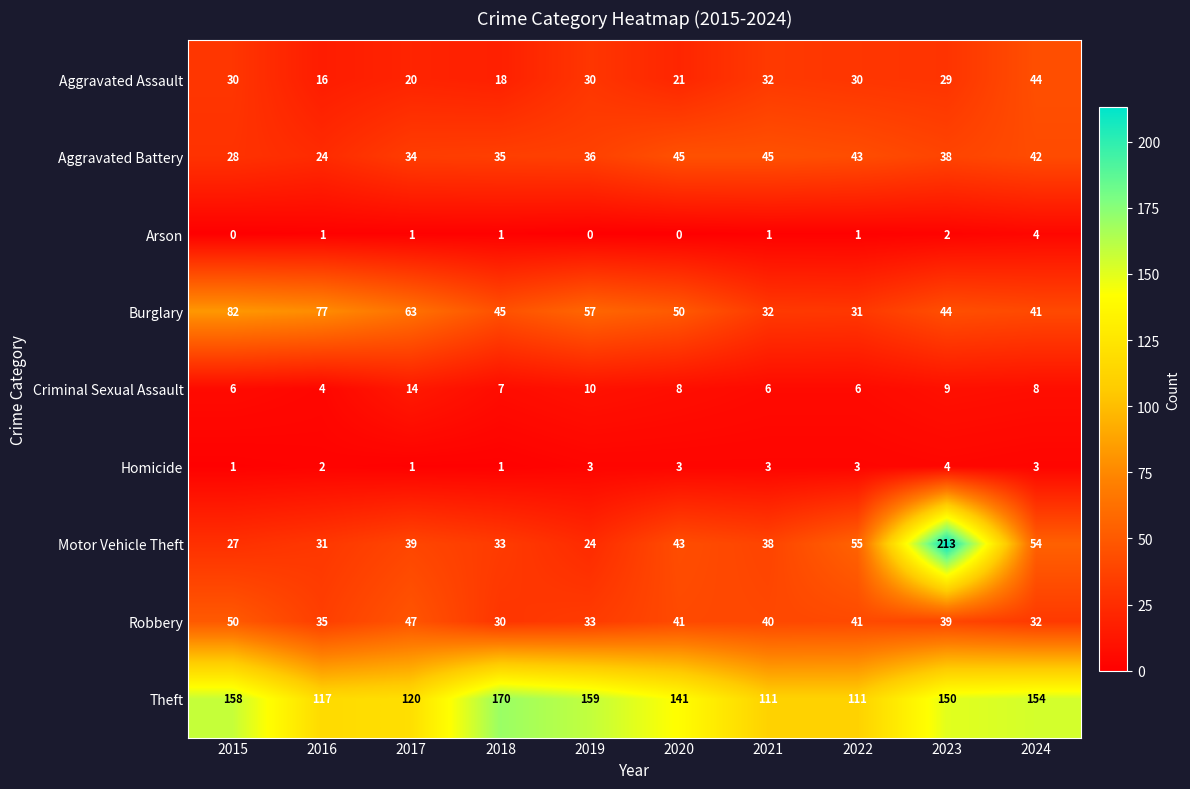

Which series has the widest spread of values?

Motor Vehicle Theft